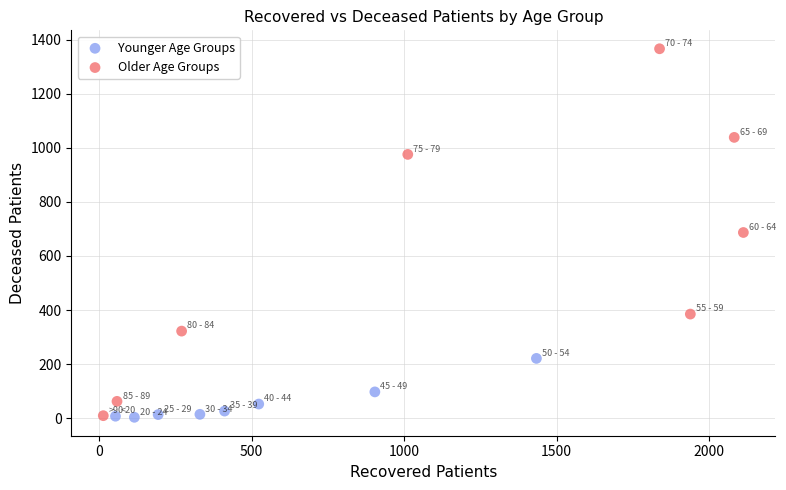

Which series has the widest spread of Y values?

Older Age Groups